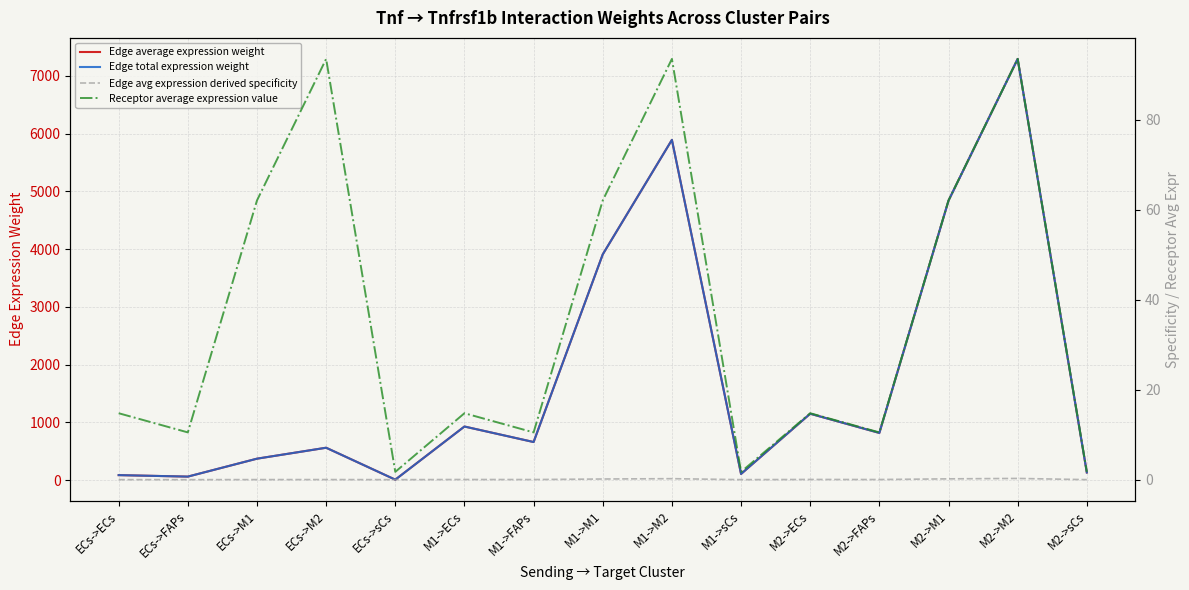

Where is Edge avg expression derived specificity nearest to the value 0?

ECs->sCs